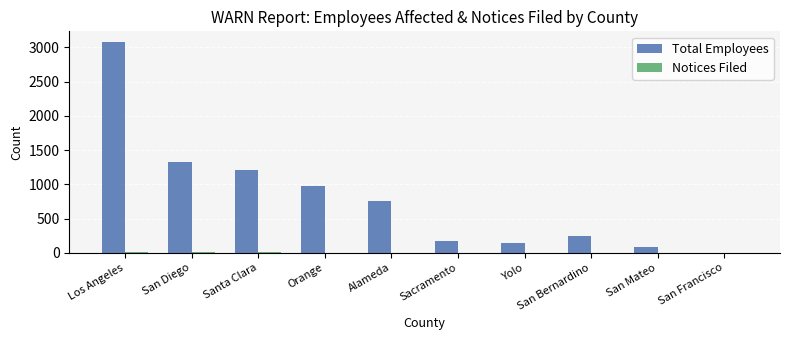

What is the maximum value shown in the chart?

3079